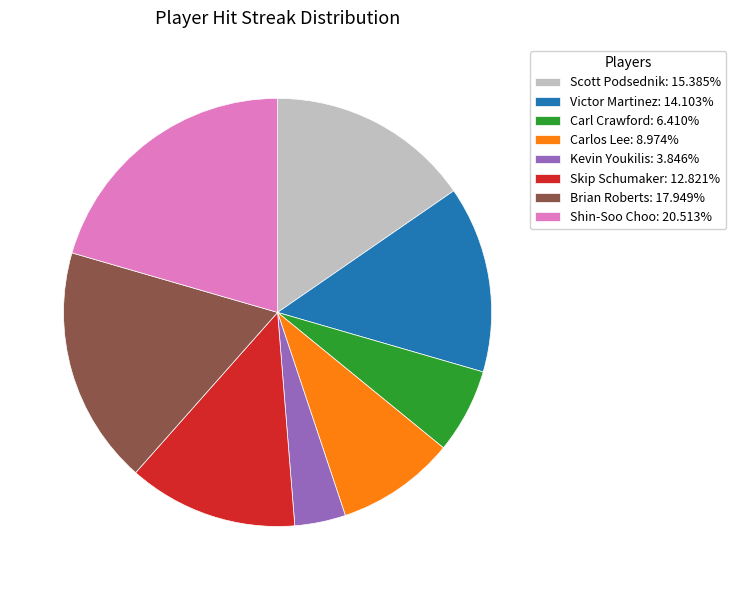

What is the smallest slice in the pie chart?

Kevin Youkilis